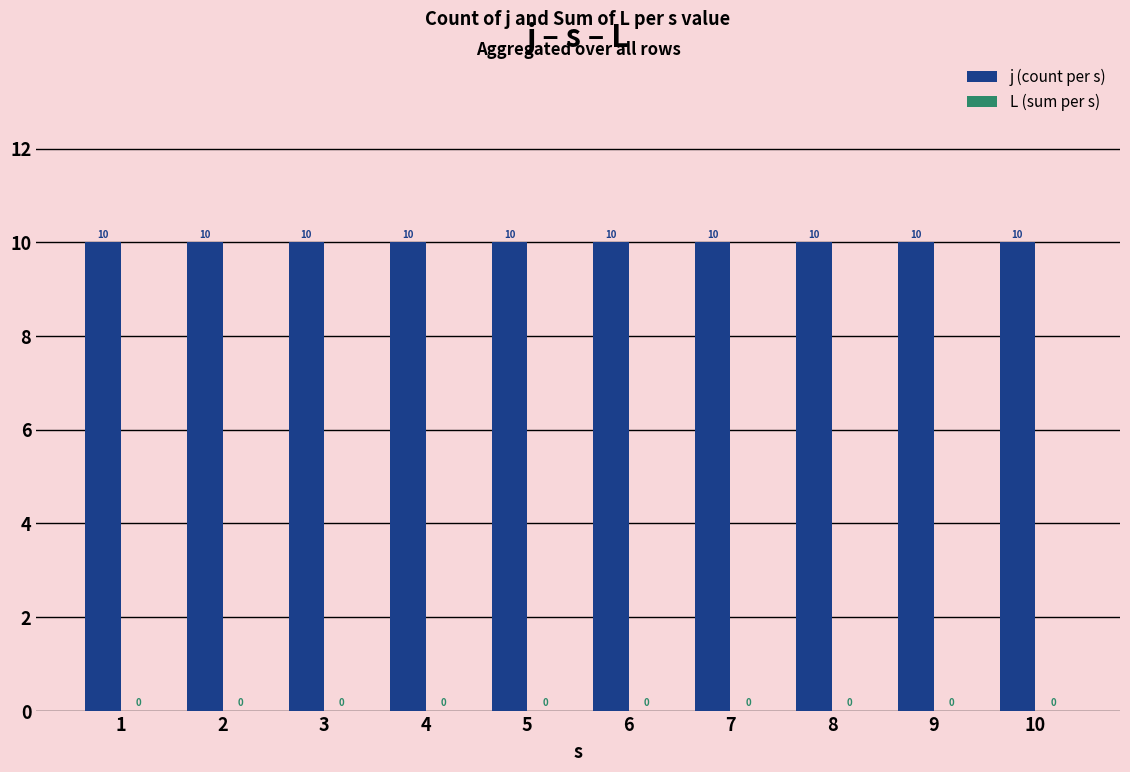

How many categories are shown in the chart?

10